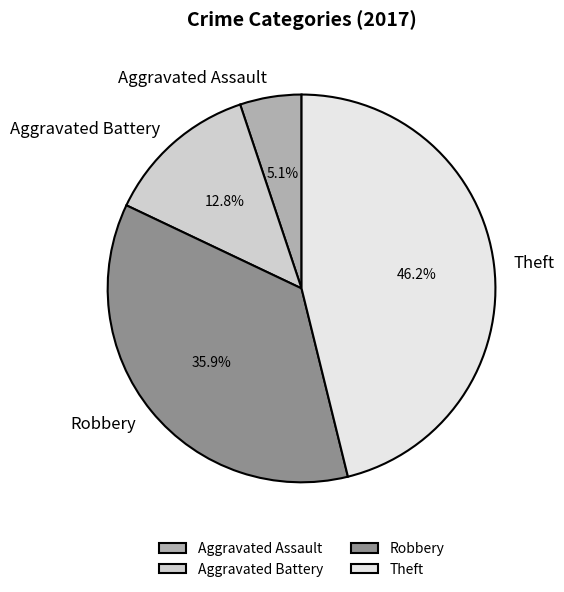

Is it true that Aggravated Battery is 19% of the pie?

False